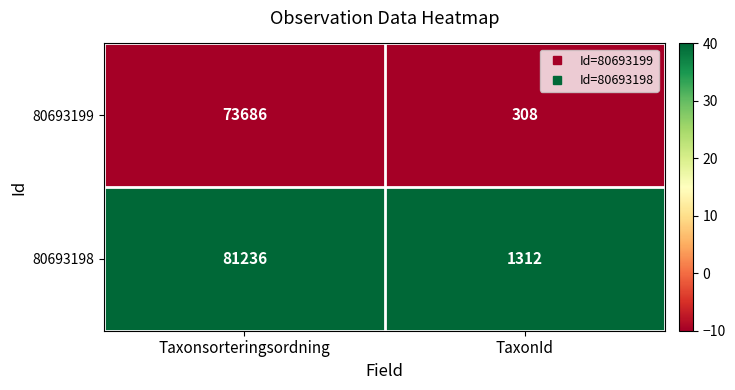

What is the difference between the highest and lowest values at Taxonsorteringsordning?

7550